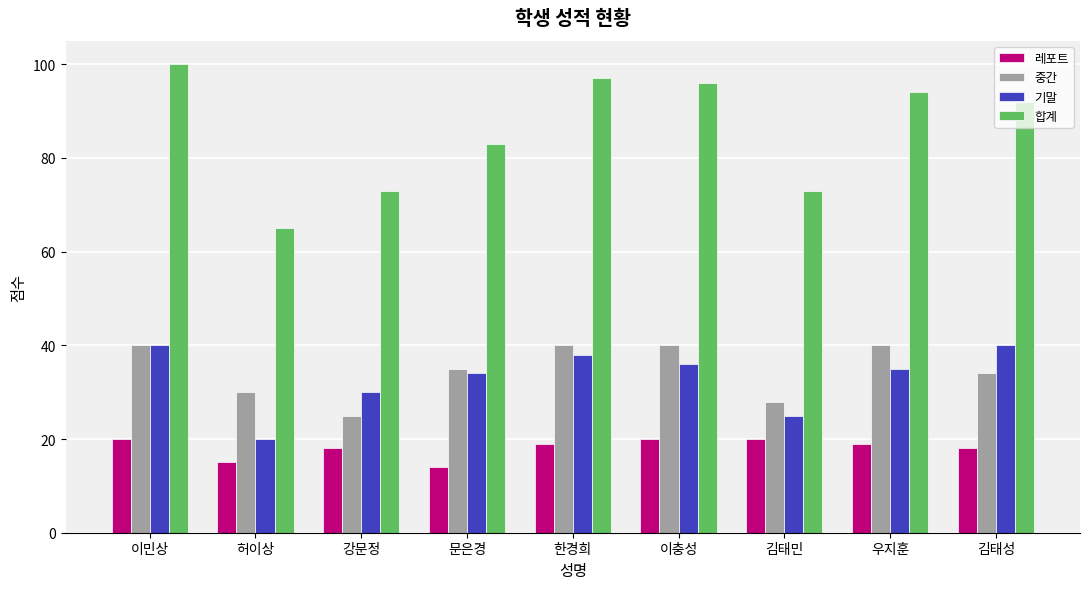

What is the total value across all series at 허이상?

130